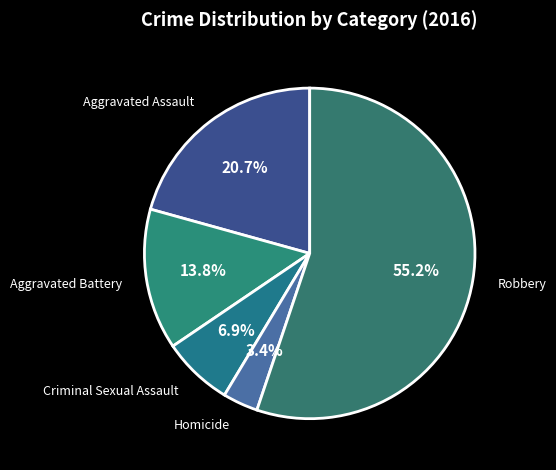

How many segments does this pie chart have?

5